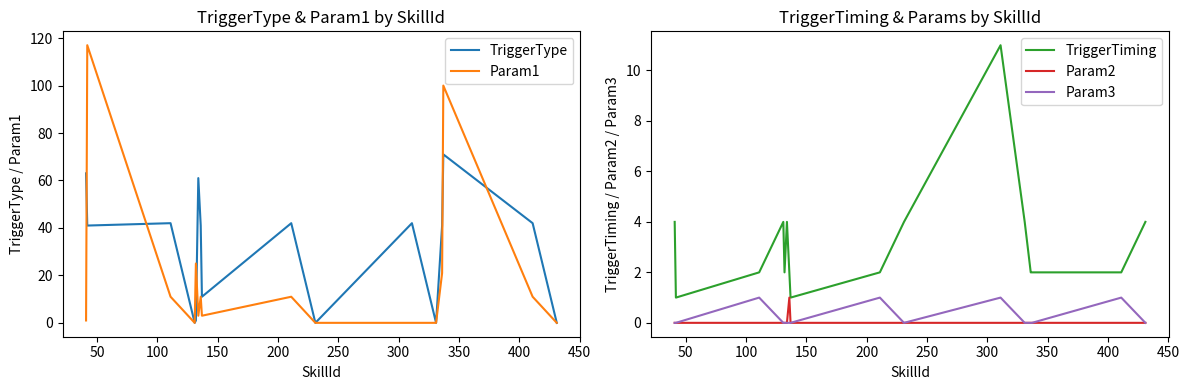

How many values in the Param1 series exceed 11?

4